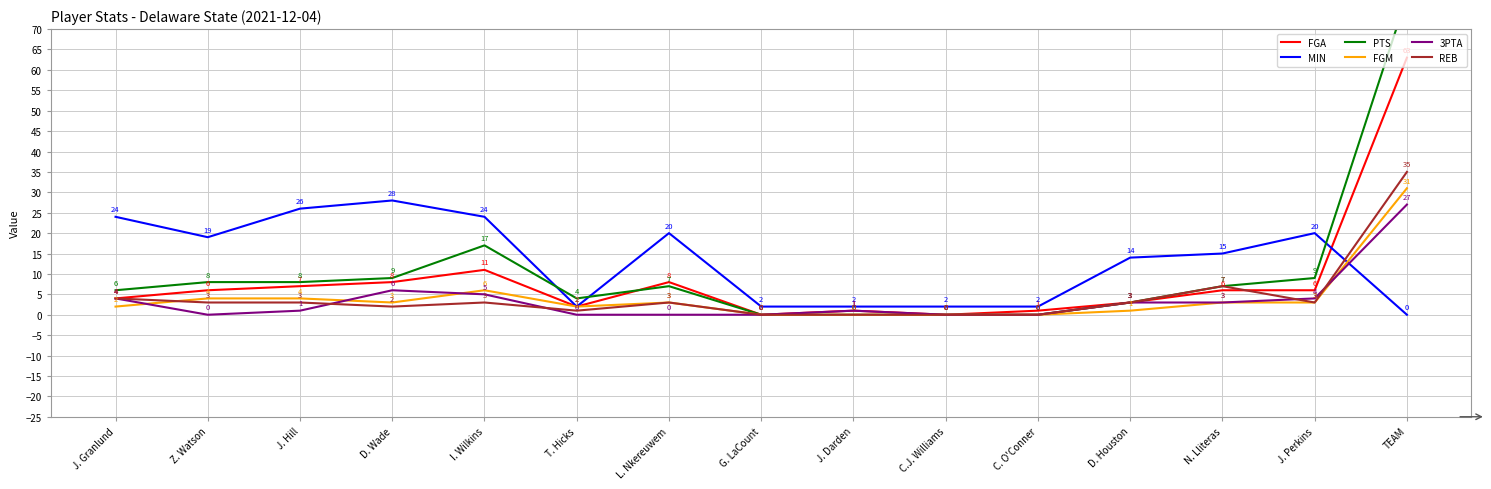

What is the label of the 14th point from the left?

J. Perkins